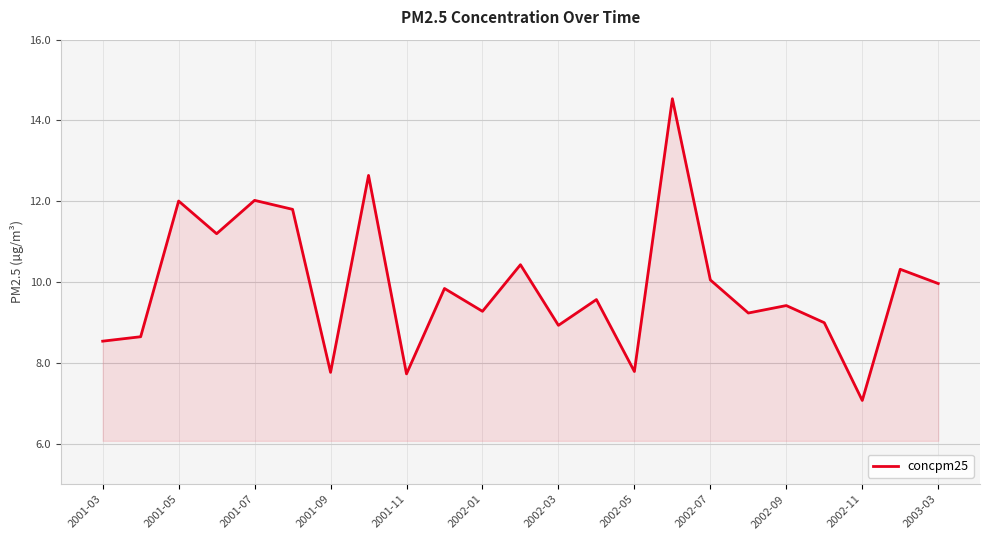

What is the smallest value displayed?

7.1